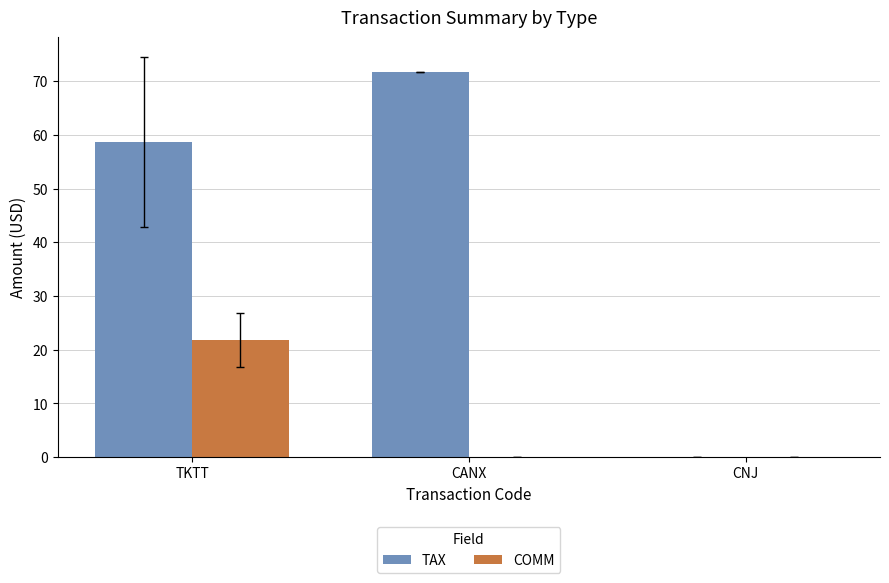

Reading left to right, transcribe all the data shown in this chart.

TAX: TKTT=58.6	CANX=71.8	CNJ=0.0
COMM: TKTT=21.8	CANX=0.0	CNJ=0.0